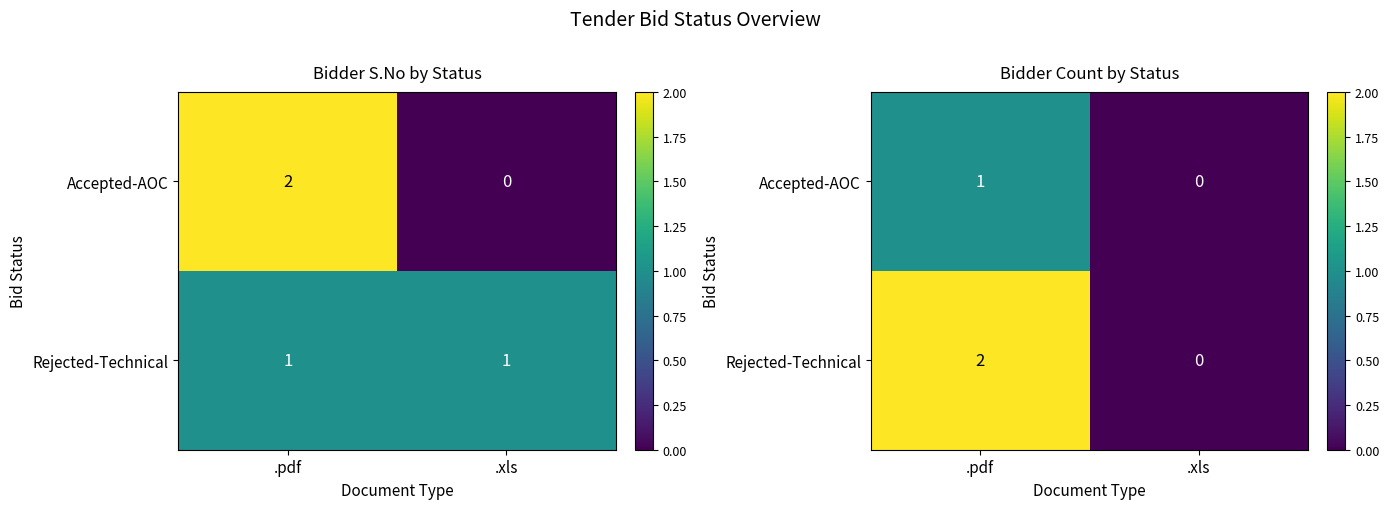

Count the Rejected-Technical values in the range 0 to 2.

2